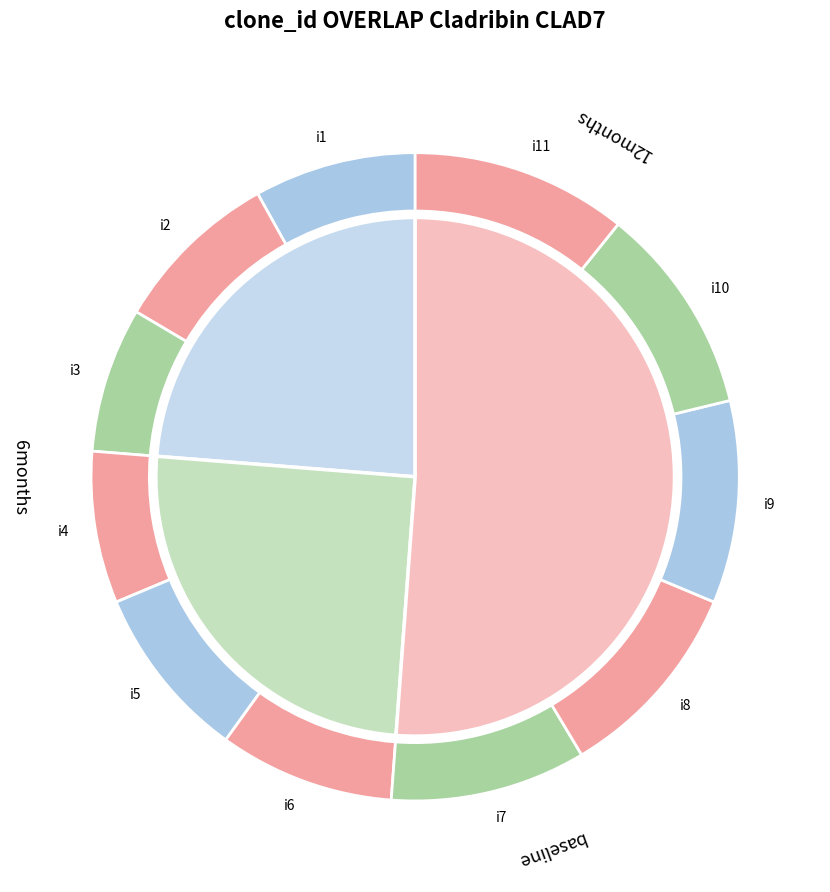

To the nearest percent, what portion does i10 represent?

10%